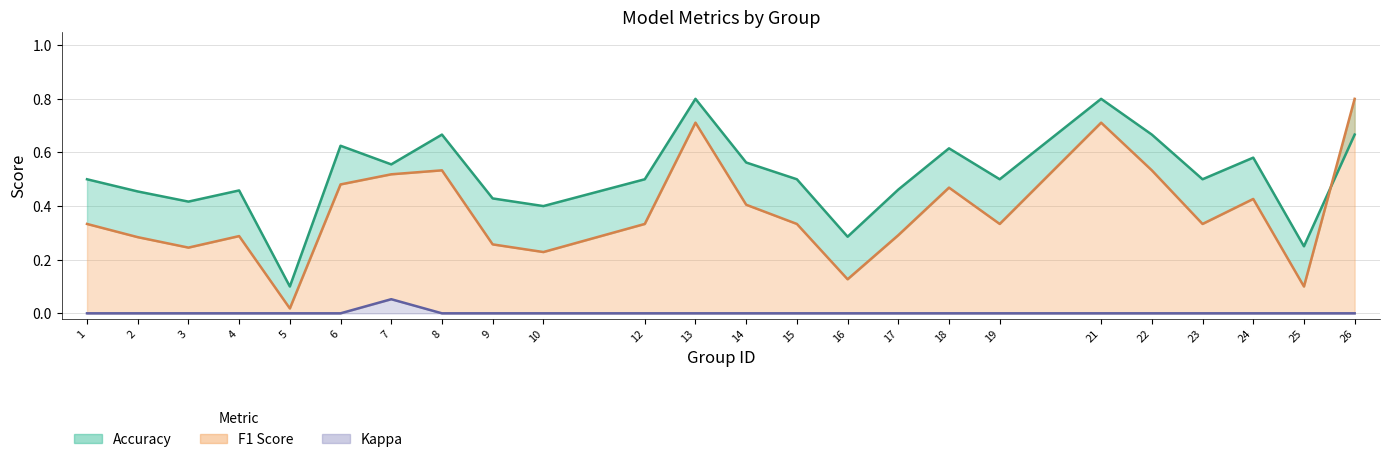

What is the total value across all series at 2?

0.7